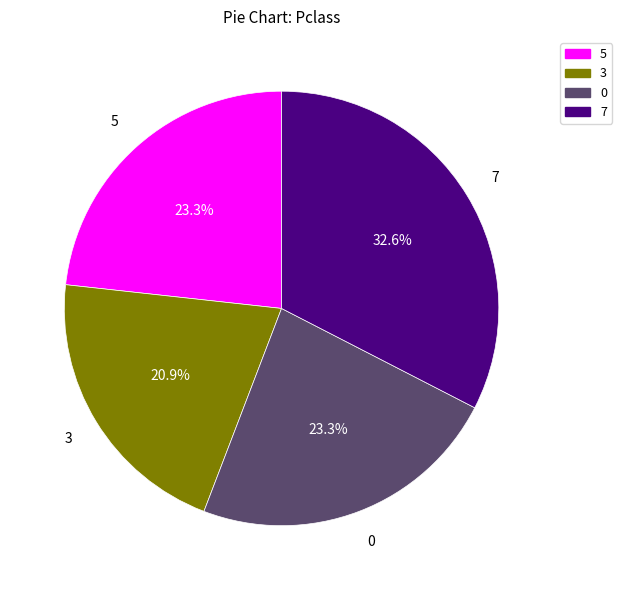

Is it true that 5 is 34% of the pie?

False